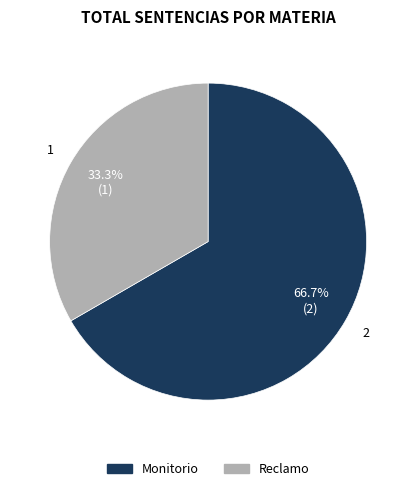

The Monitorio slice represents 67% of the pie. True or false?

True